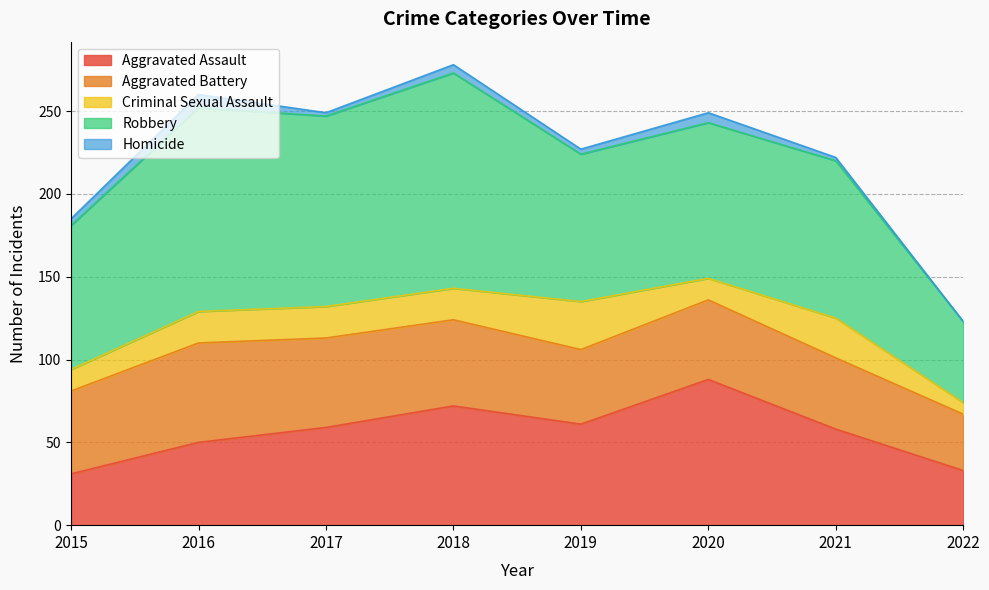

Which series has the widest spread of values?

Robbery